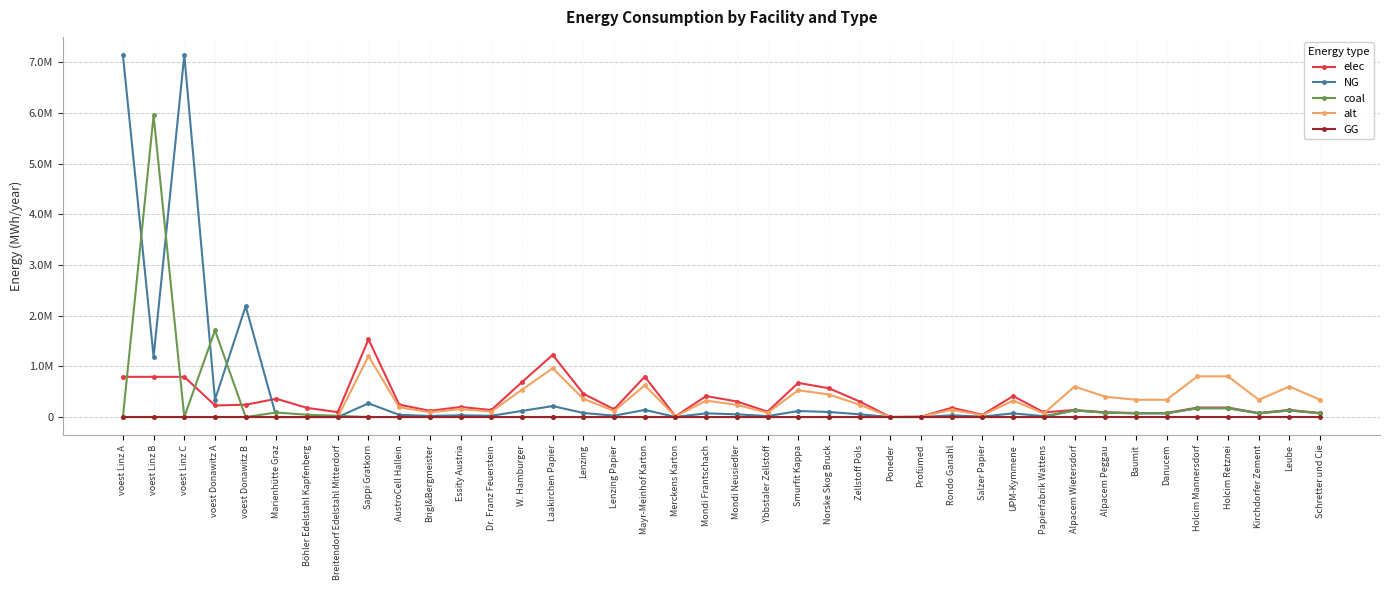

The NG series shows 3441709.8 at voest Linz A. True or false?

False